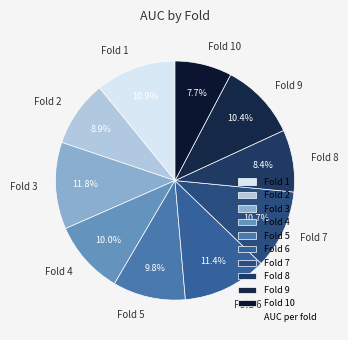

Which has a higher value, Fold 8 or Fold 4?

Fold 4